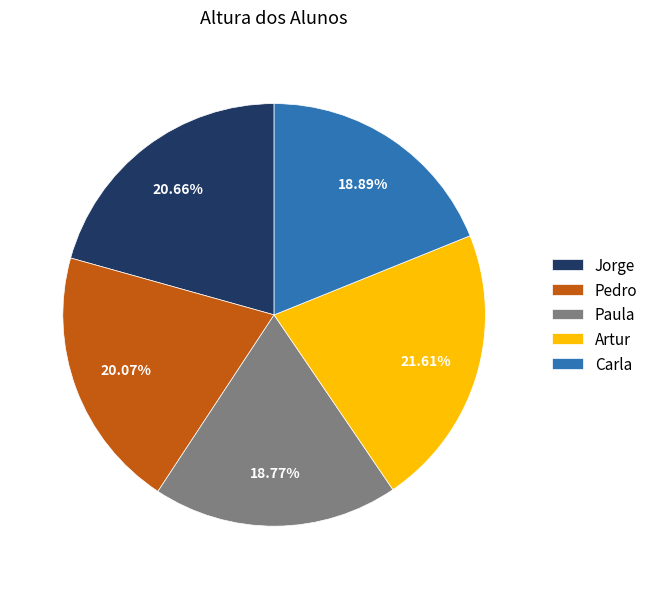

Count the number of slices in the pie.

5